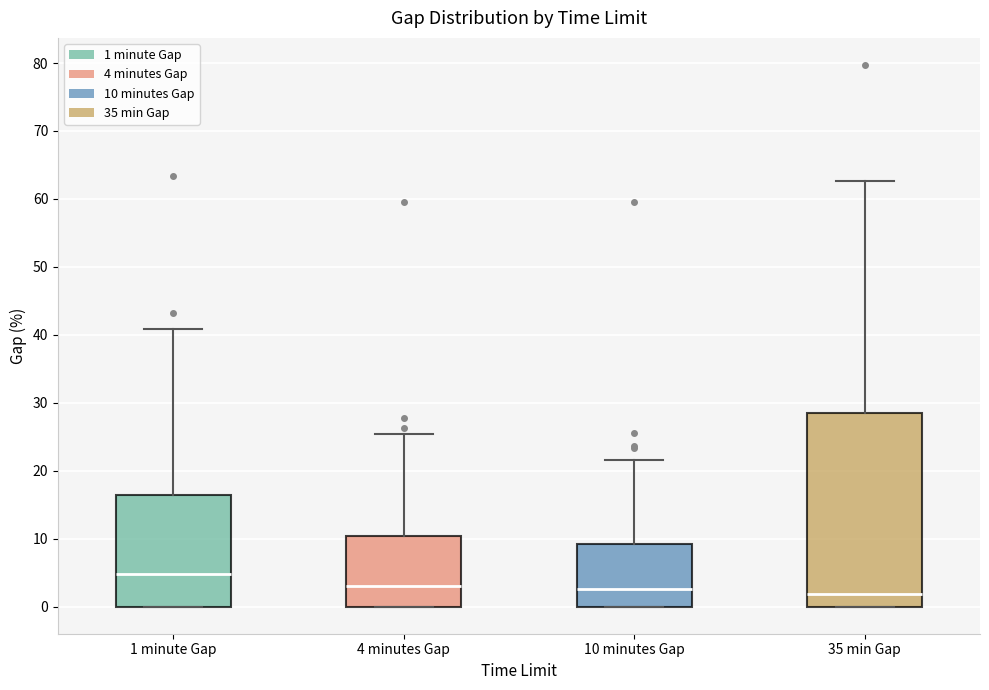

Reading left to right, transcribe this box plot: for each box, give where its median line is, the range the box spans, and where its two whiskers end, as read against the y-axis. The values are not printed on the chart, so give them approximately, as read against the axis.

1 minute Gap: median 5, box 0 to 16, whiskers 0 to 41
4 minutes Gap: median 3, box 0 to 10, whiskers 0 to 25
10 minutes Gap: median 3, box 0 to 9, whiskers 0 to 22
35 min Gap: median 2, box 0 to 29, whiskers 0 to 63